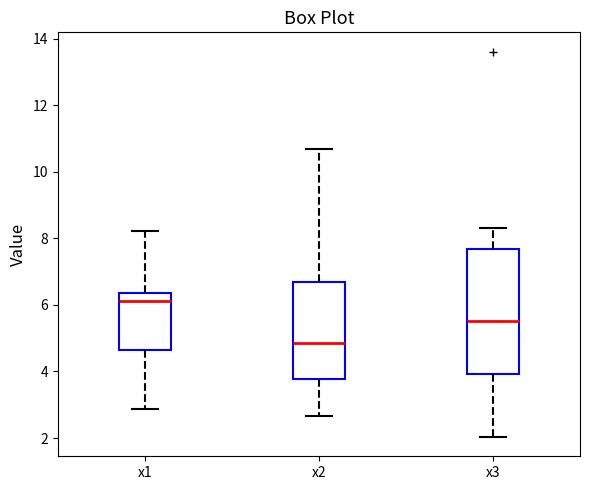

Which box has the highest median line?

x1